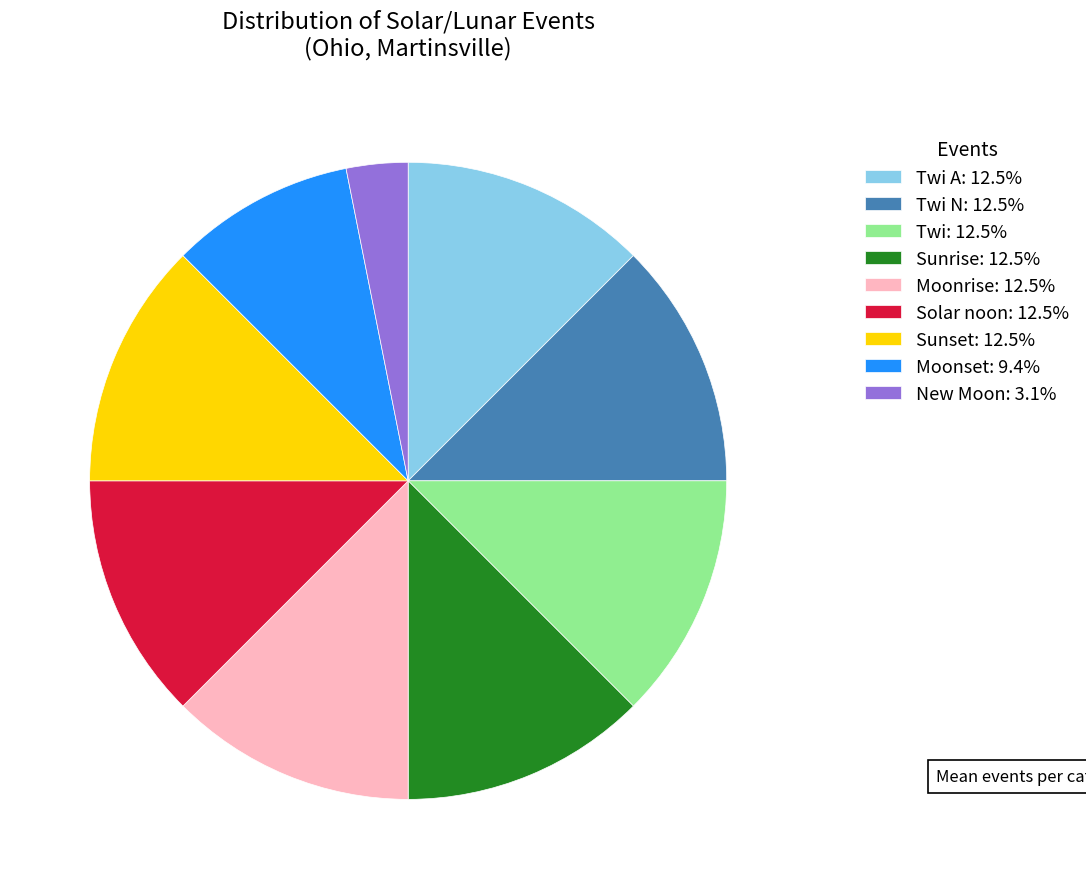

Does Sunrise: 12.5% account for over 50% of the chart?

No